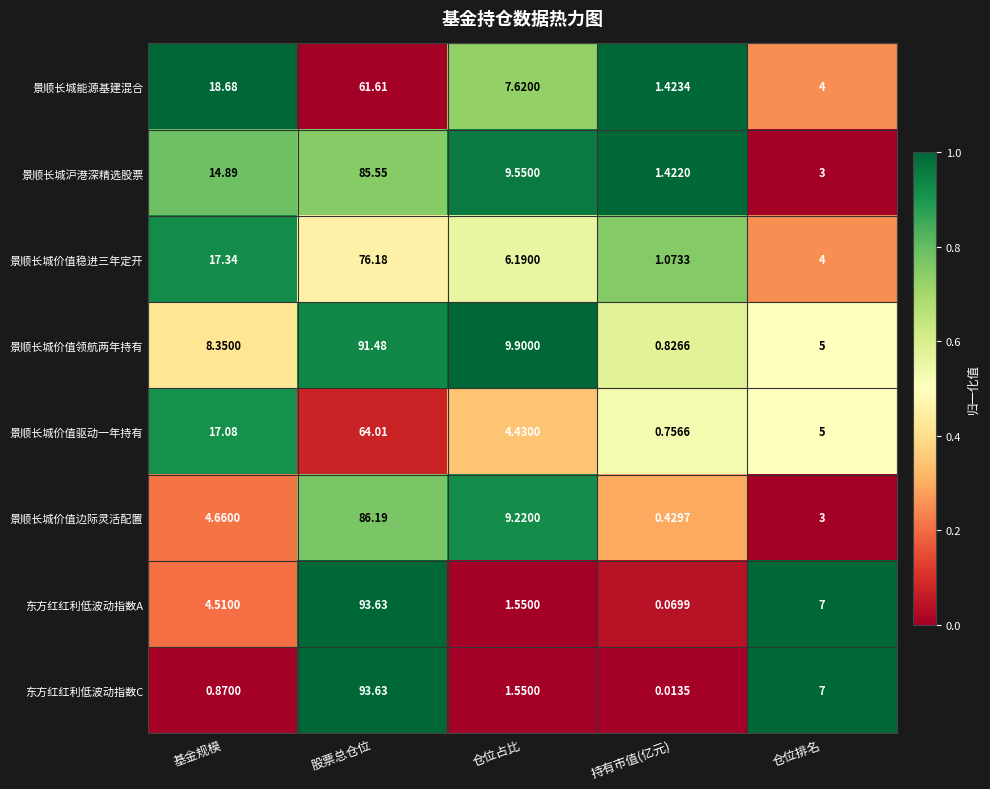

How many distinct data groups are displayed?

8